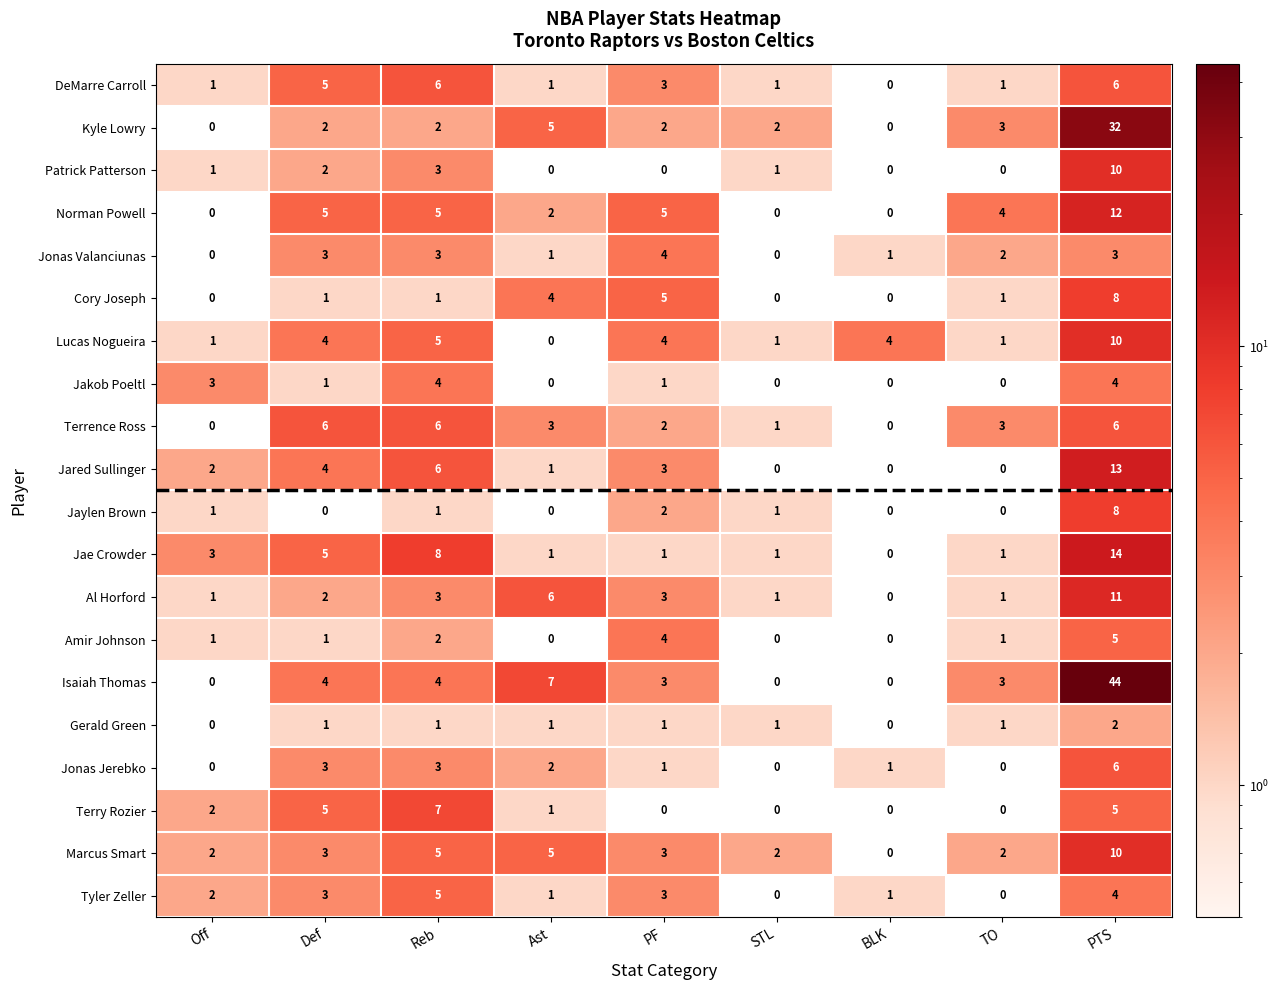

Which category has the highest value across all series?

PTS